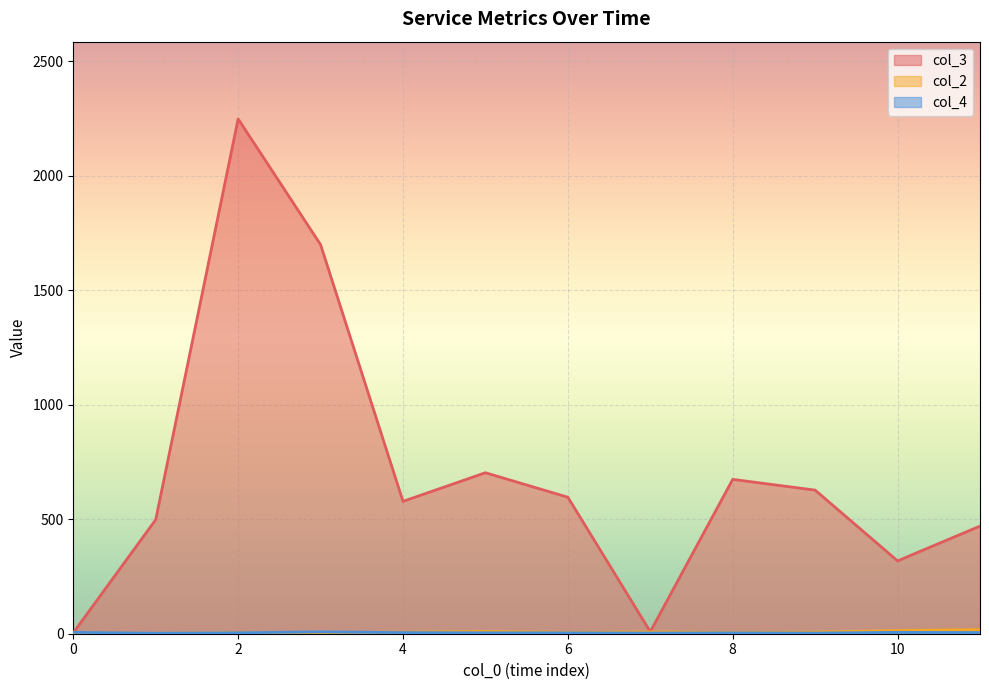

What is the difference between the maximum and minimum values in the col_2 series?

4